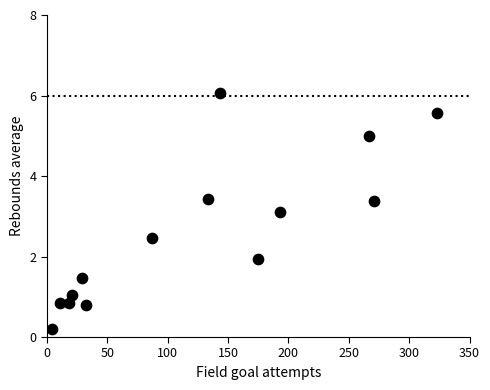

What is the range of X values (max minus min)?

319.0